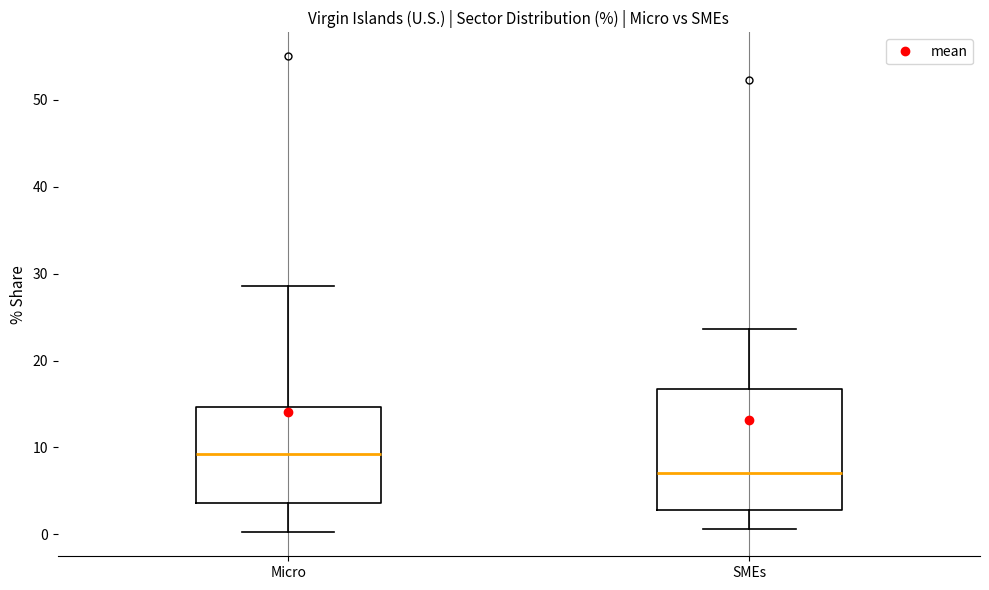

Where does the upper whisker of the box for SMEs end on the y-axis? The values are not printed on the chart, so give them approximately, as read against the axis.

24